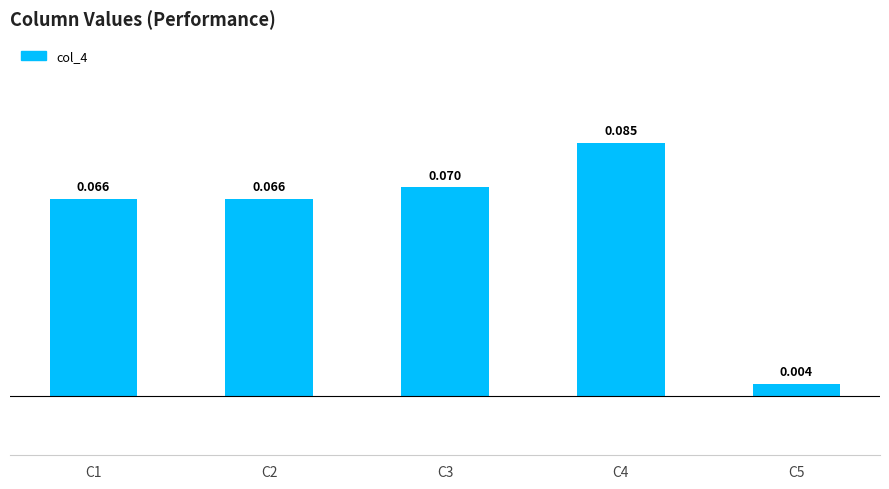

Reading right to left, transcribe all the data shown in this chart.

0.0	0.1	0.1	0.1	0.1